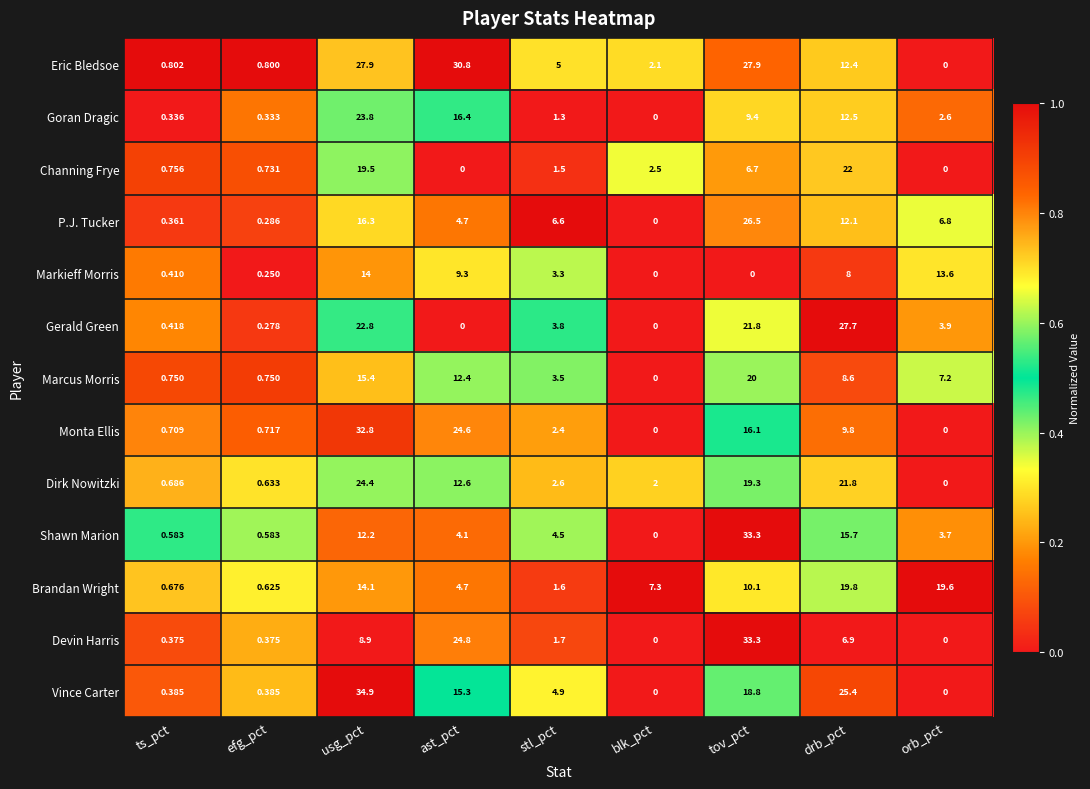

Which series has the widest spread of values?

Vince Carter